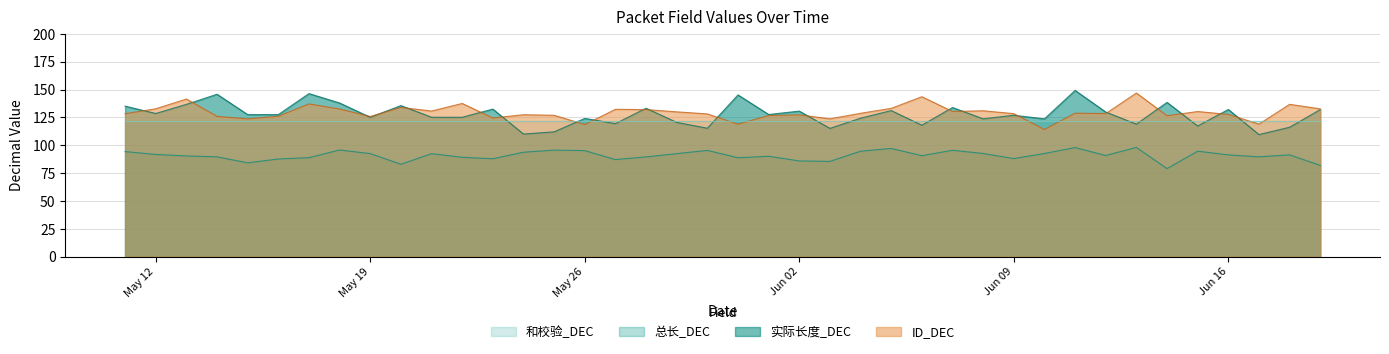

How many lines are shown in the chart?

4